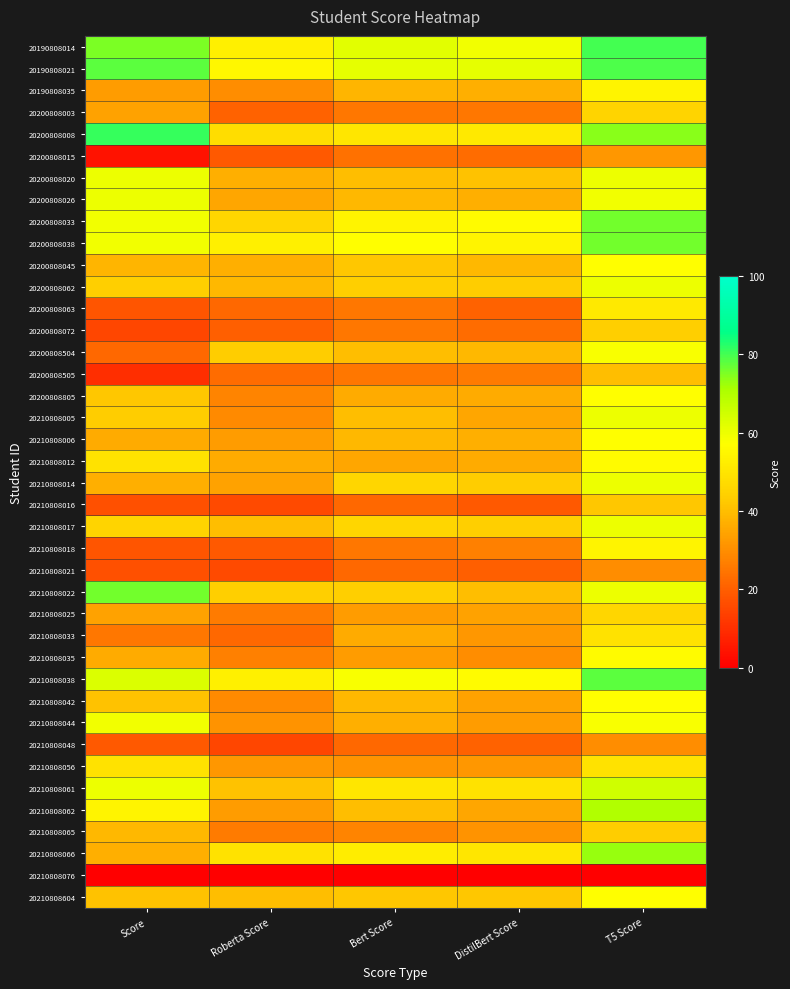

Reading left to right, list all the values displayed in this chart.

20190808014: Score=75	Roberta Score=53	Bert Score=62	DistilBert Score=59	T5 Score=80
20190808021: Score=78	Roberta Score=55	Bert Score=61	DistilBert Score=61	T5 Score=79
20190808035: Score=33	Roberta Score=30	Bert Score=38	DistilBert Score=37	T5 Score=54
20200808003: Score=34	Roberta Score=21	Bert Score=25	DistilBert Score=25	T5 Score=45
20200808008: Score=81	Roberta Score=48	Bert Score=50	DistilBert Score=51	T5 Score=74
20200808015: Score=4	Roberta Score=19	Bert Score=24	DistilBert Score=23	T5 Score=32
20200808020: Score=60	Roberta Score=37	Bert Score=40	DistilBert Score=41	T5 Score=60
20200808026: Score=60	Roberta Score=35	Bert Score=39	DistilBert Score=37	T5 Score=59
20200808033: Score=59	Roberta Score=46	Bert Score=54	DistilBert Score=56	T5 Score=76
20200808038: Score=59	Roberta Score=53	Bert Score=57	DistilBert Score=54	T5 Score=76
20200808045: Score=38	Roberta Score=37	Bert Score=42	DistilBert Score=39	T5 Score=57
20200808062: Score=44	Roberta Score=39	Bert Score=44	DistilBert Score=43	T5 Score=60
20200808063: Score=18	Roberta Score=22	Bert Score=25	DistilBert Score=21	T5 Score=51
20200808072: Score=15	Roberta Score=20	Bert Score=25	DistilBert Score=23	T5 Score=44
20200808504: Score=22	Roberta Score=43	Bert Score=40	DistilBert Score=39	T5 Score=58
20200808505: Score=10	Roberta Score=23	Bert Score=25	DistilBert Score=26	T5 Score=40
20200808805: Score=42	Roberta Score=28	Bert Score=36	DistilBert Score=36	T5 Score=57
20210808005: Score=43	Roberta Score=29	Bert Score=40	DistilBert Score=35	T5 Score=60
20210808006: Score=36	Roberta Score=33	Bert Score=39	DistilBert Score=37	T5 Score=57
20210808012: Score=49	Roberta Score=36	Bert Score=35	DistilBert Score=36	T5 Score=56
20210808014: Score=37	Roberta Score=34	Bert Score=46	DistilBert Score=43	T5 Score=60
20210808016: Score=17	Roberta Score=16	Bert Score=22	DistilBert Score=19	T5 Score=42
20210808017: Score=45	Roberta Score=40	Bert Score=46	DistilBert Score=44	T5 Score=60
20210808018: Score=18	Roberta Score=19	Bert Score=25	DistilBert Score=27	T5 Score=54
20210808021: Score=17	Roberta Score=16	Bert Score=22	DistilBert Score=20	T5 Score=30
20210808022: Score=76	Roberta Score=44	Bert Score=44	DistilBert Score=40	T5 Score=60
20210808025: Score=34	Roberta Score=26	Bert Score=33	DistilBert Score=34	T5 Score=46
20210808033: Score=25	Roberta Score=22	Bert Score=36	DistilBert Score=32	T5 Score=49
20210808035: Score=36	Roberta Score=27	Bert Score=33	DistilBert Score=30	T5 Score=56
20210808038: Score=63	Roberta Score=53	Bert Score=58	DistilBert Score=56	T5 Score=78
20210808042: Score=41	Roberta Score=29	Bert Score=39	DistilBert Score=34	T5 Score=57
20210808044: Score=59	Roberta Score=31	Bert Score=37	DistilBert Score=33	T5 Score=58
20210808048: Score=19	Roberta Score=15	Bert Score=22	DistilBert Score=21	T5 Score=30
20210808056: Score=49	Roberta Score=32	Bert Score=31	DistilBert Score=32	T5 Score=49
20210808061: Score=60	Roberta Score=41	Bert Score=50	DistilBert Score=49	T5 Score=65
20210808062: Score=54	Roberta Score=33	Bert Score=40	DistilBert Score=35	T5 Score=70
20210808065: Score=39	Roberta Score=26	Bert Score=28	DistilBert Score=31	T5 Score=43
20210808066: Score=37	Roberta Score=49	Bert Score=52	DistilBert Score=50	T5 Score=73
20210808076: Score=0	Roberta Score=0	Bert Score=0	DistilBert Score=0	T5 Score=0
20210808604: Score=41	Roberta Score=40	Bert Score=42	DistilBert Score=42	T5 Score=57